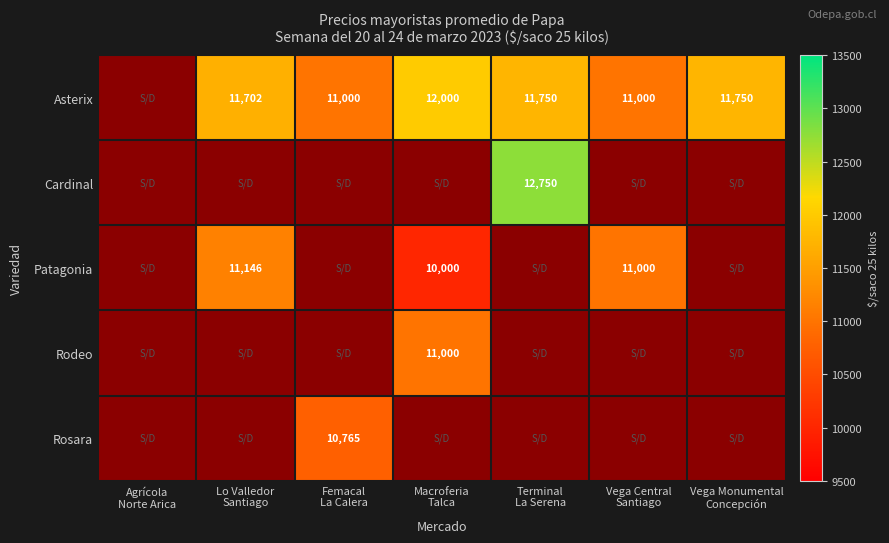

At which label does Asterix first exceed 11702?

Macroferia Talca